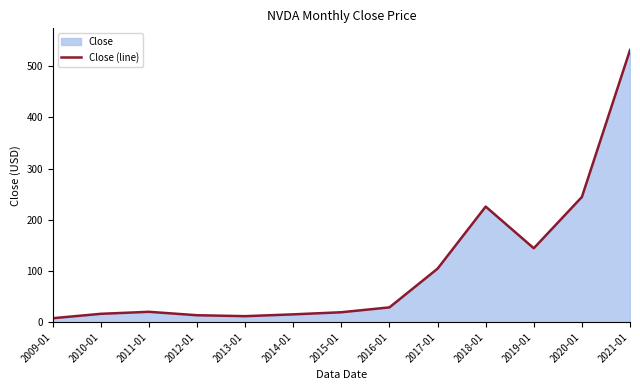

What is the value of the 1st point from the left?

7.4